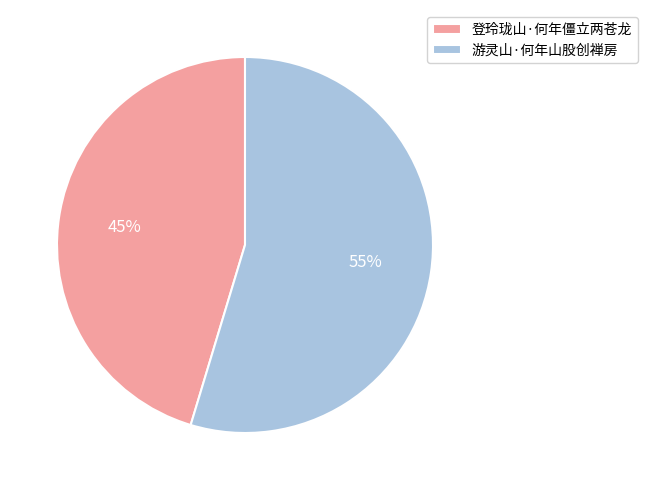

To the nearest percent, what portion does 游灵山·何年山股创禅房 represent?

55%